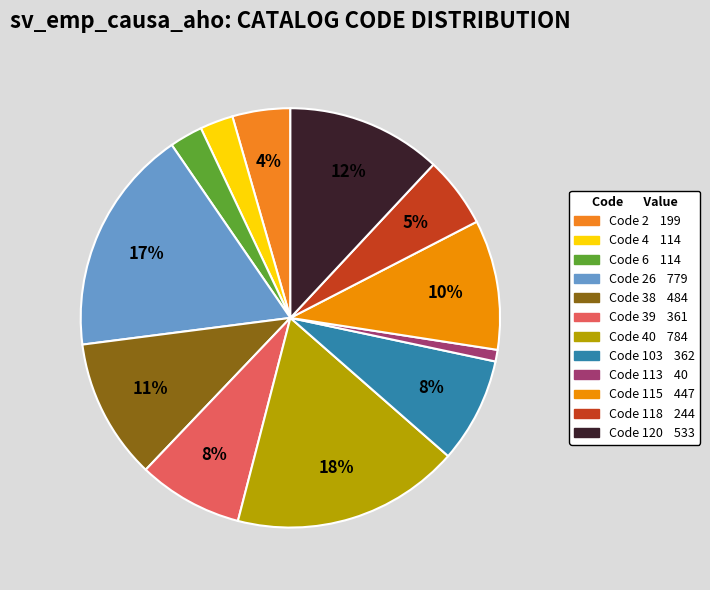

How many segments does this pie chart have?

12